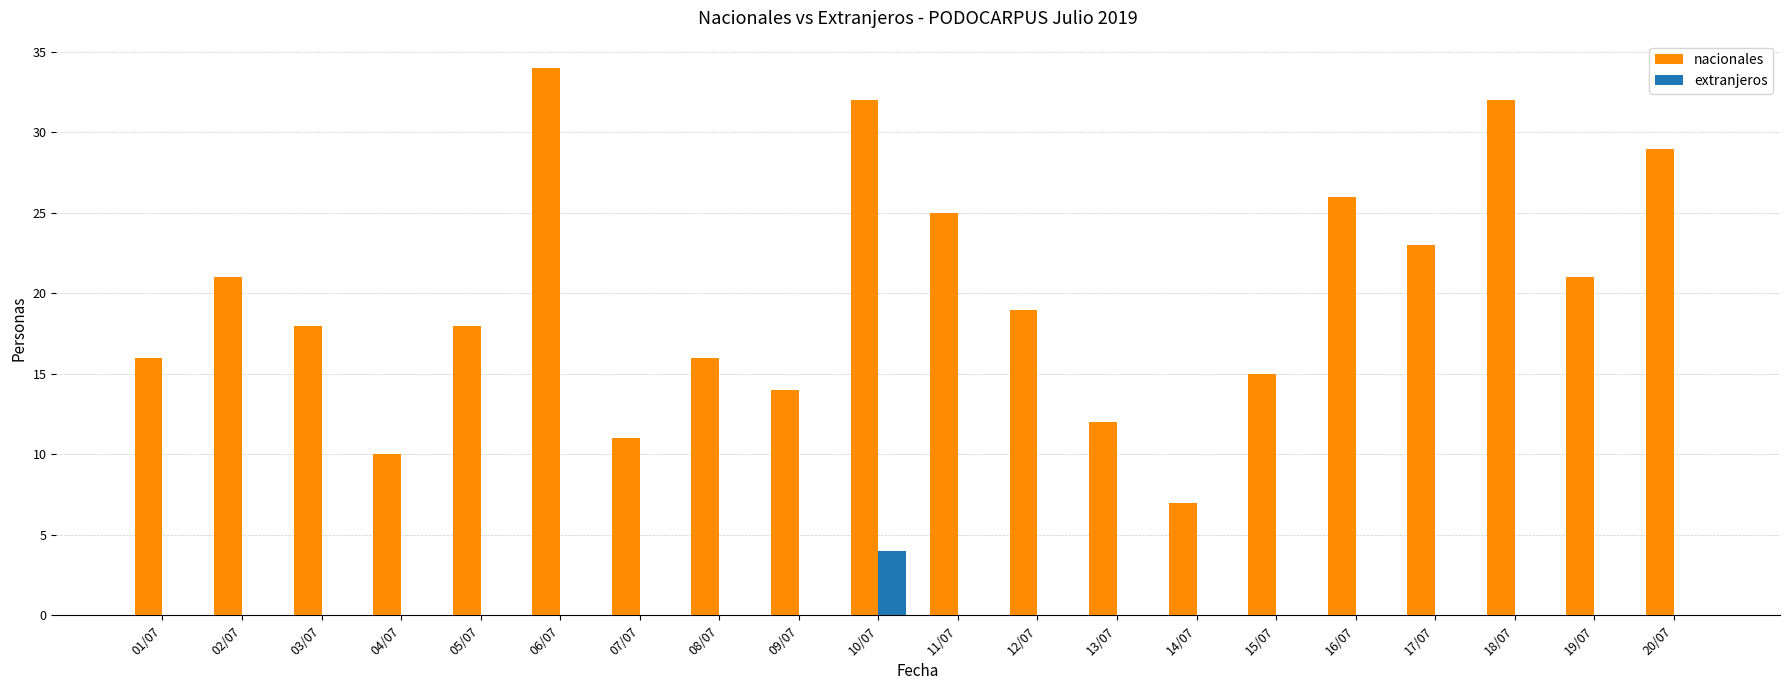

What is the average value of the nacionales series?

20